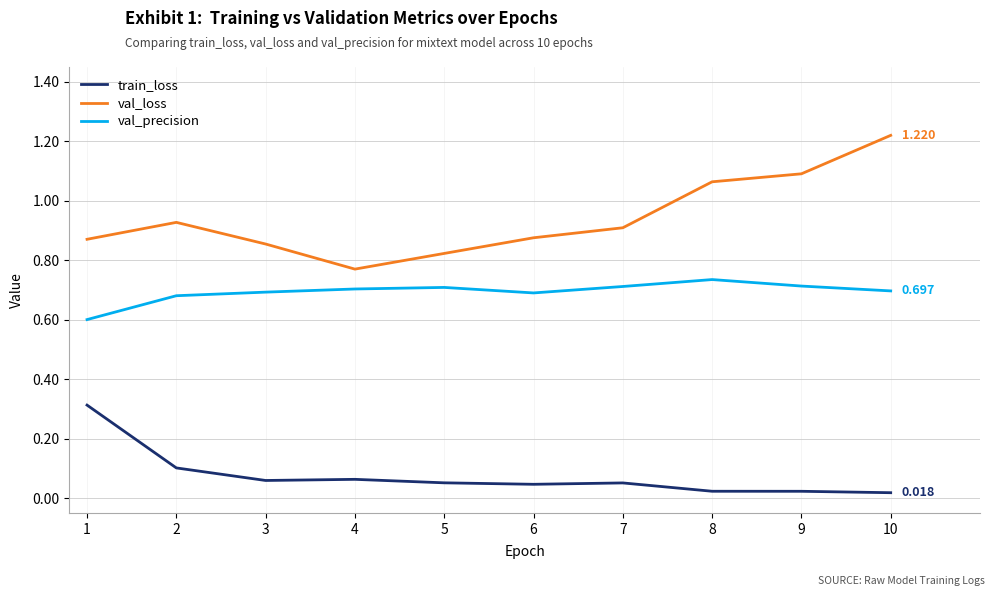

What are all the series names shown in the legend?

train_loss, val_loss, val_precision